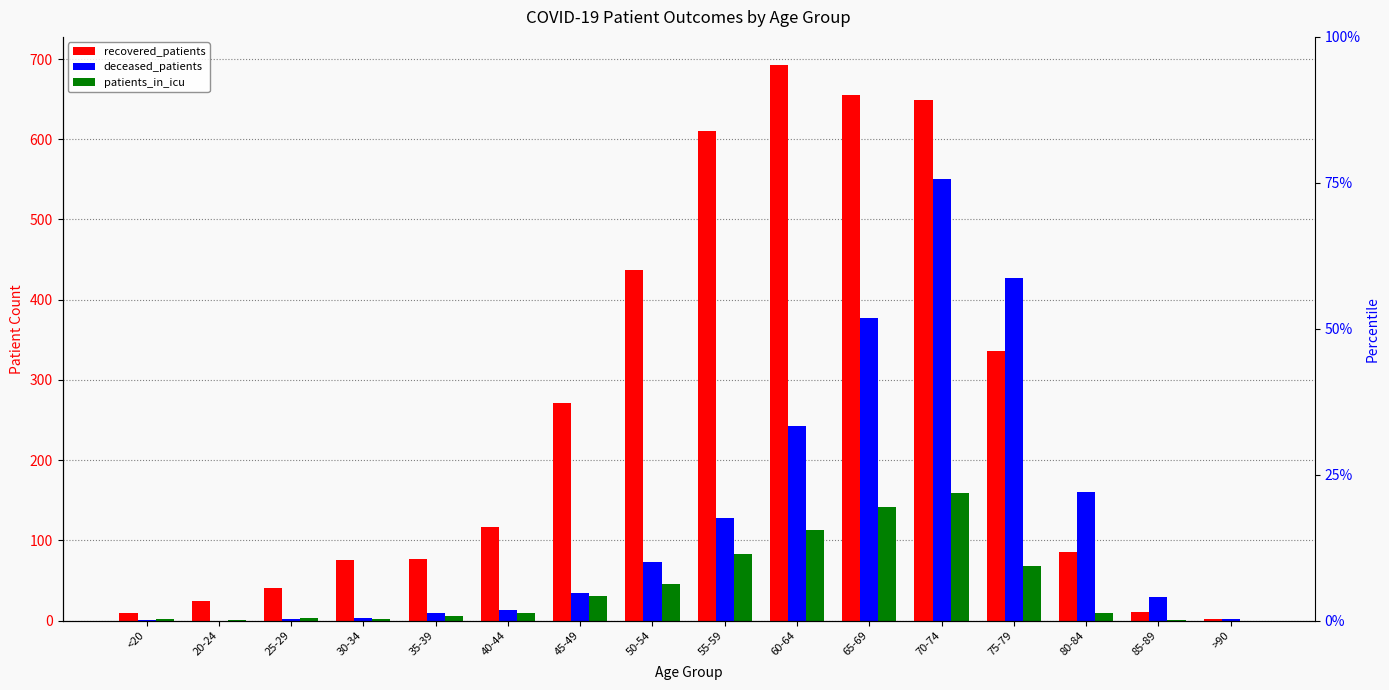

True or false: patients_in_icu has a value of 16 at 80-84.

False